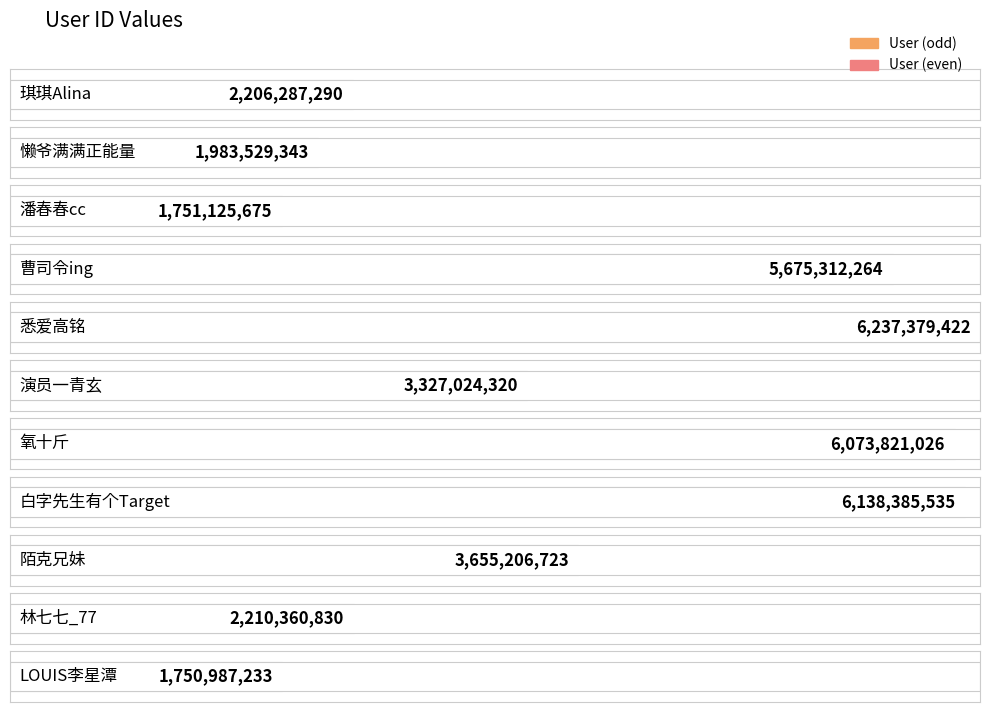

What is the average value?

3728129060